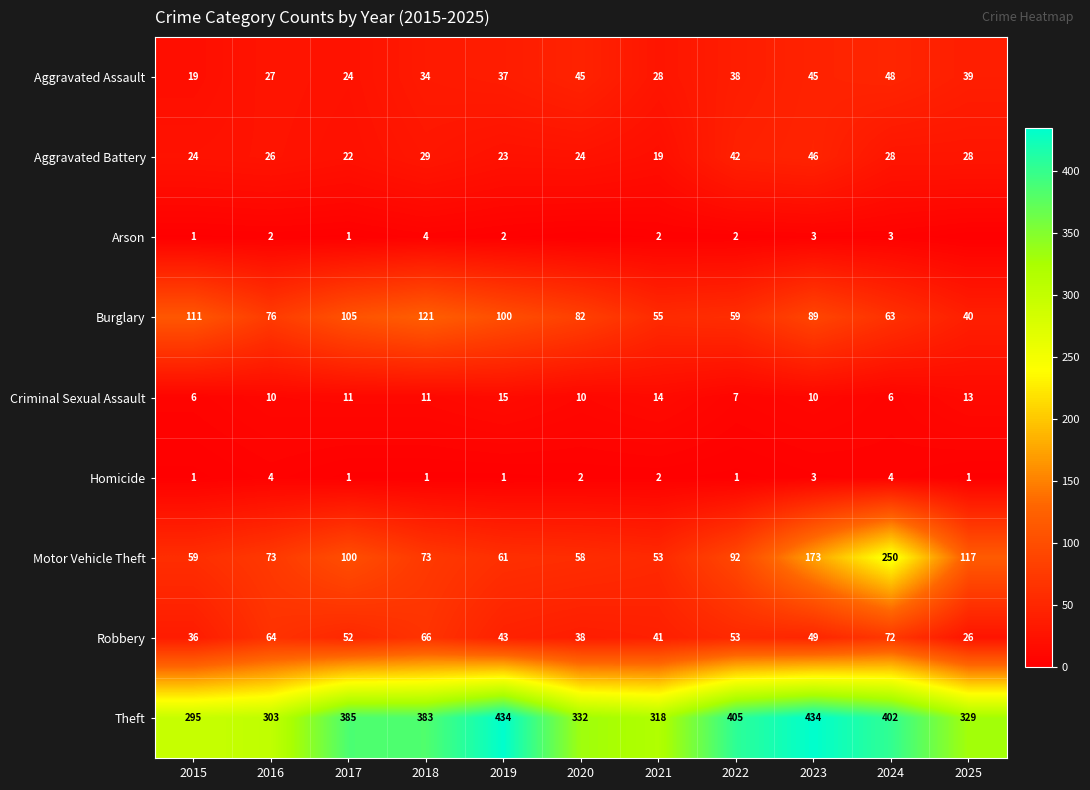

What is the minimum value for Robbery?

26